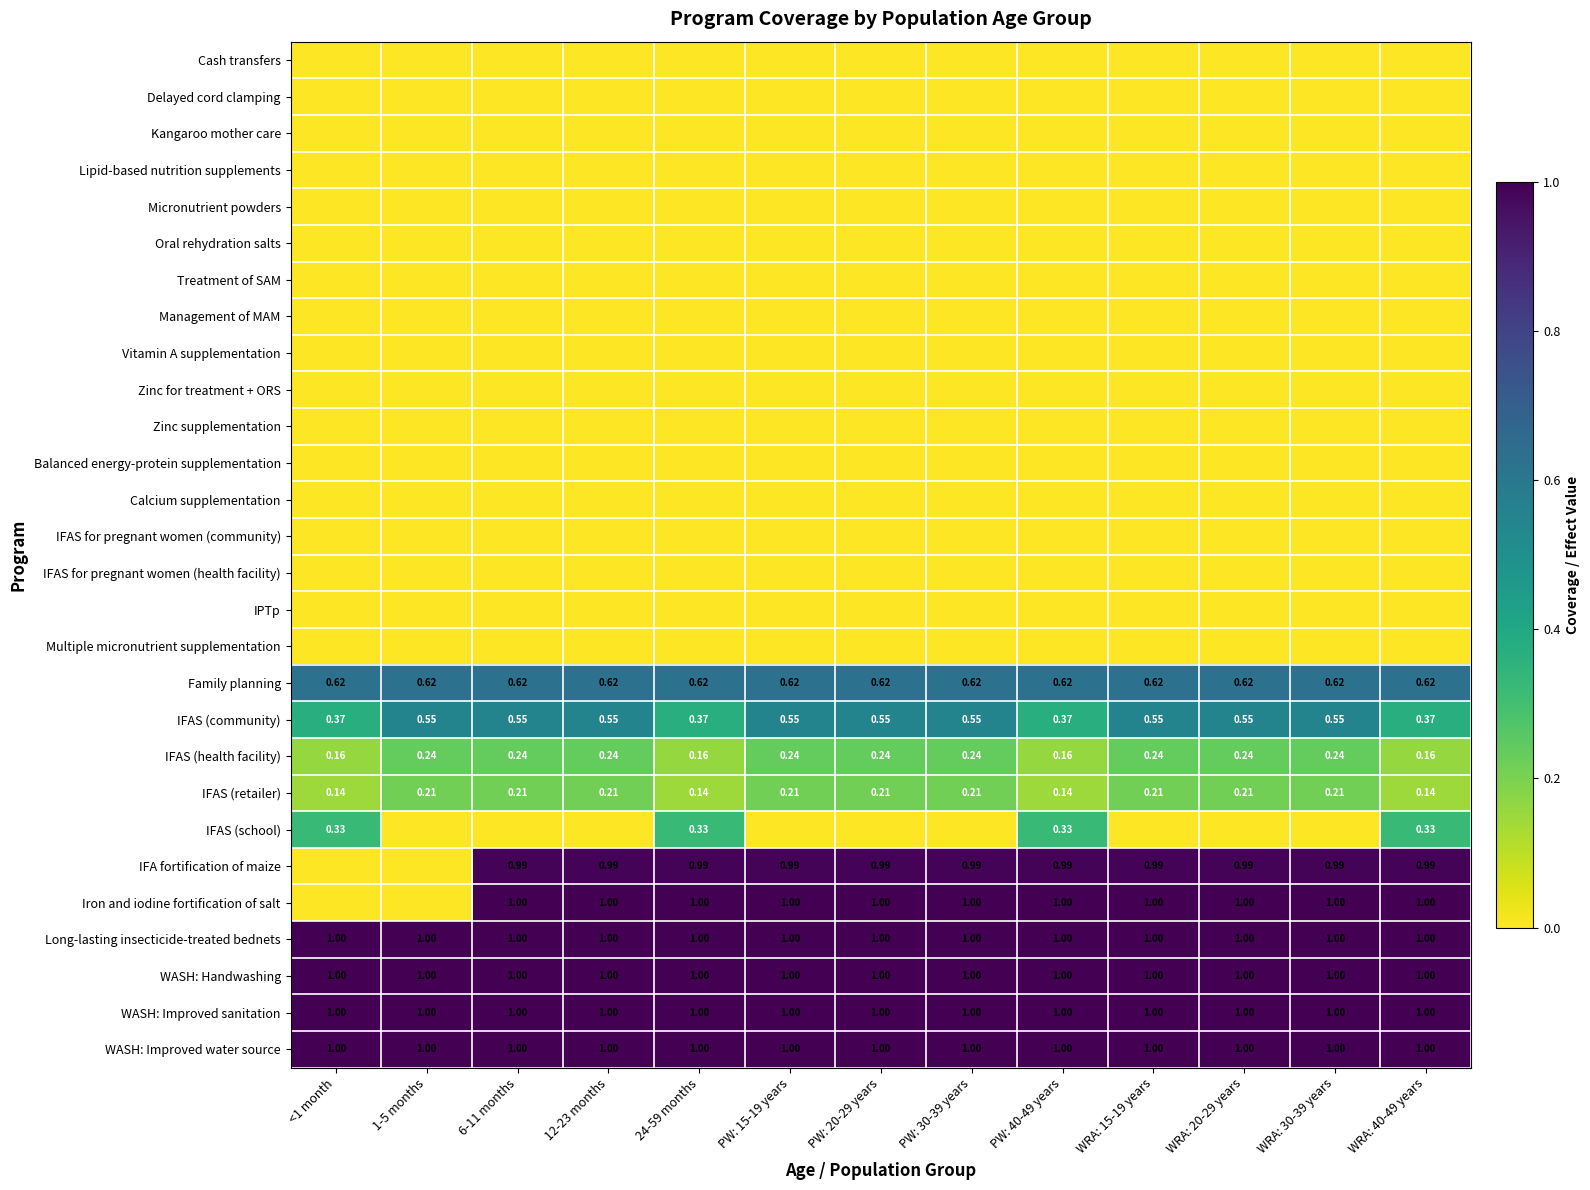

What is the spread (max minus min) of values at PW: 30-39 years?

1.0